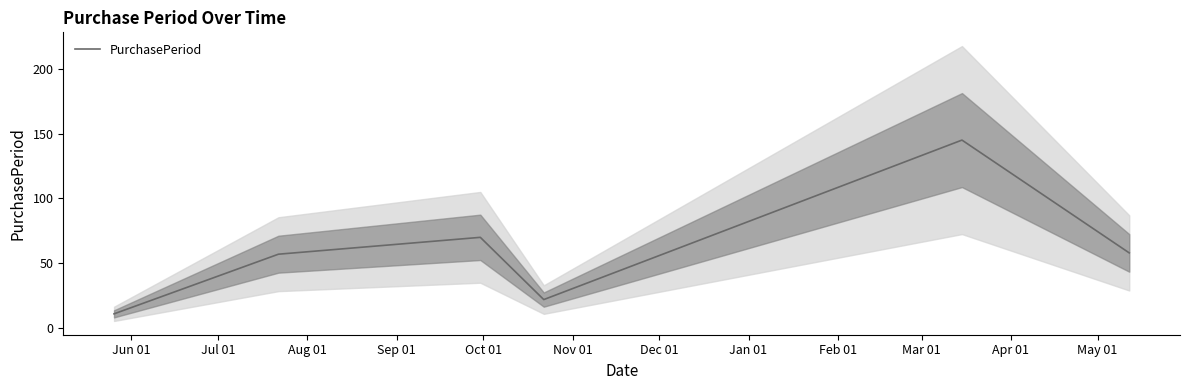

What is the highest value of the PurchasePeriod series?

145